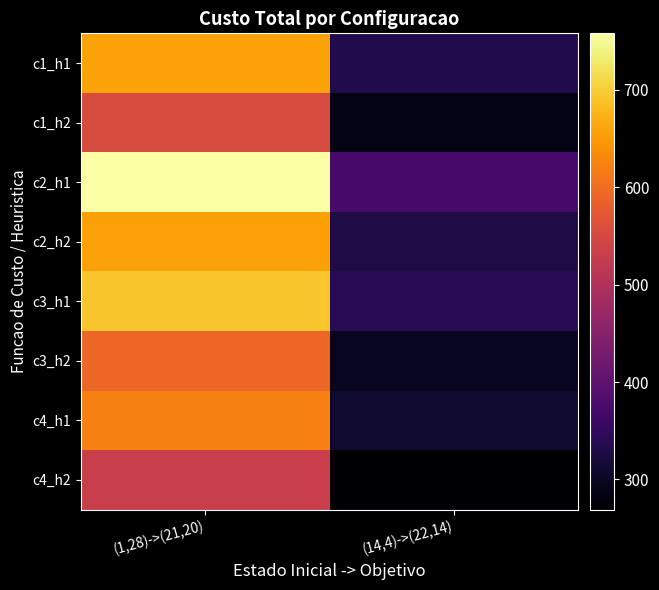

Between (1,28)->(21,20) and (14,4)->(22,14), which series saw the biggest shift?

c2_h1